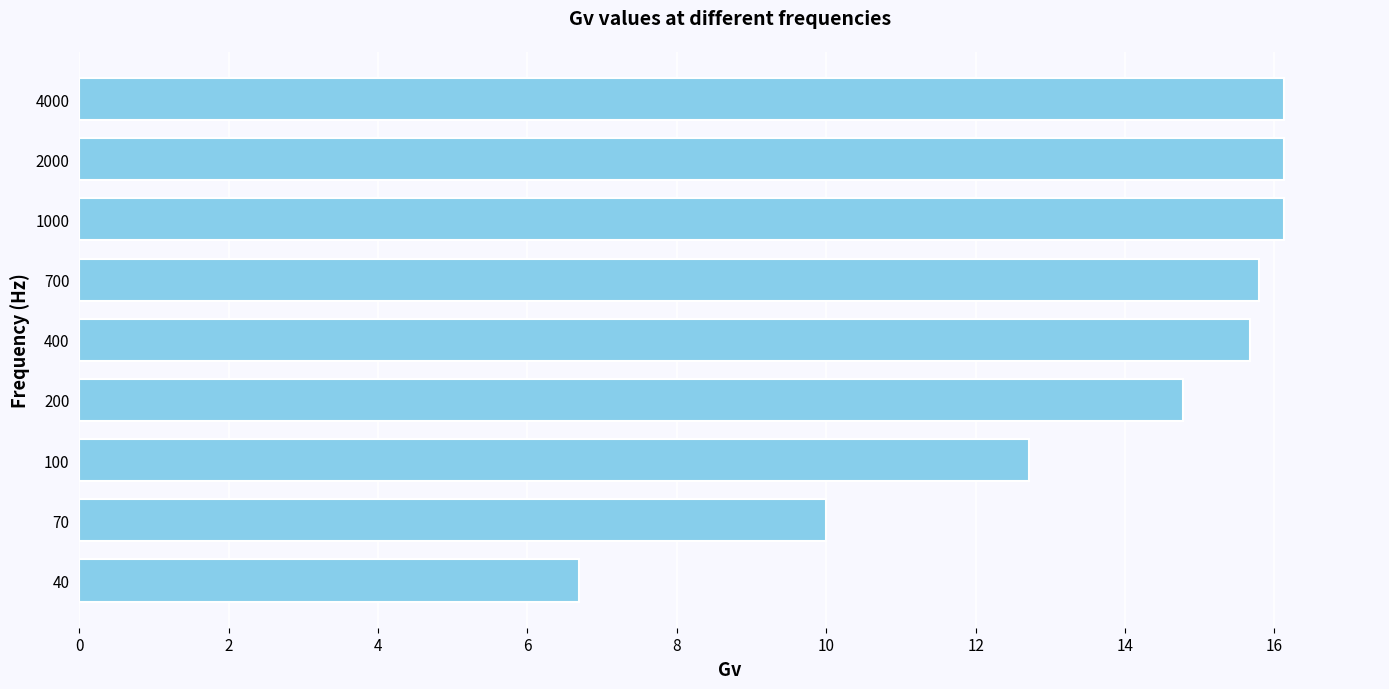

What is the maximum value shown in the chart?

16.1